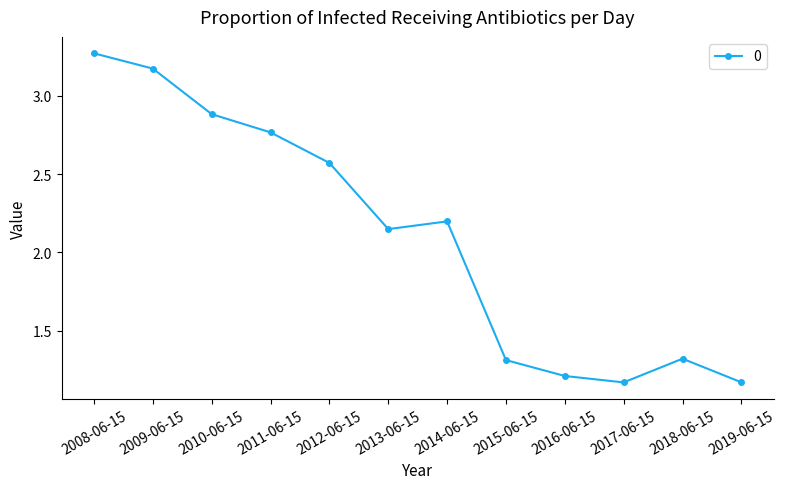

What is the difference between the values at 2009-06-15 and 2008-06-15?

0.1